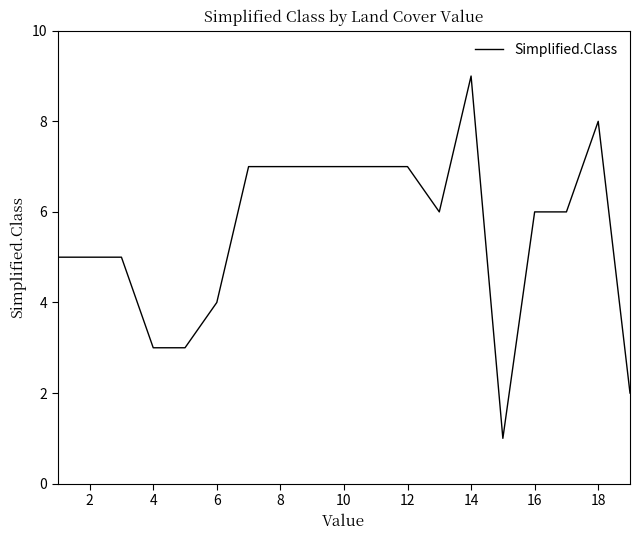

What is the maximum value shown in the chart?

9